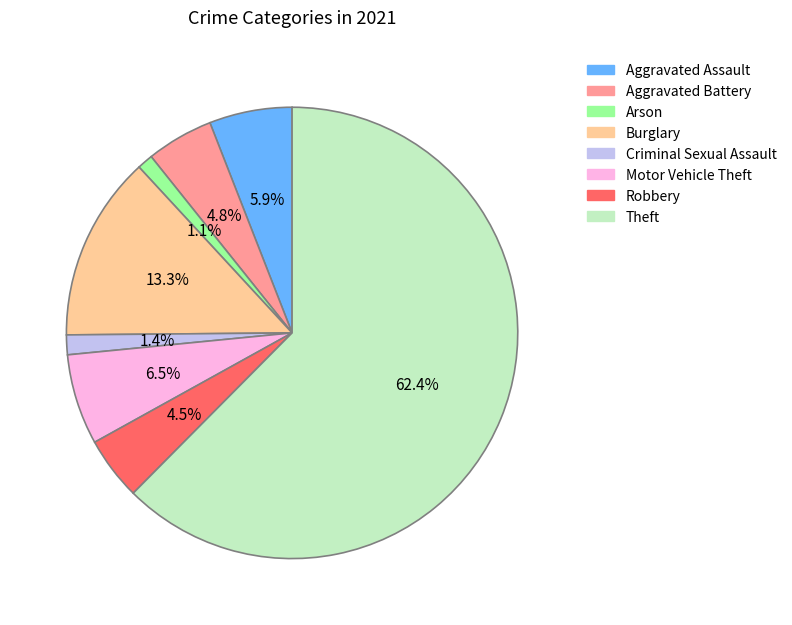

Which has a higher value, Aggravated Battery or Motor Vehicle Theft?

Motor Vehicle Theft